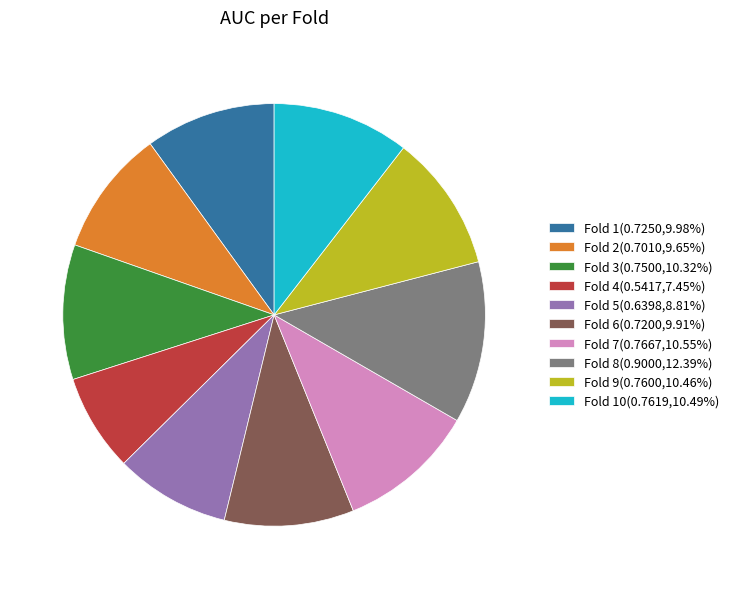

Do Fold 2(0.7010,9.65%) and Fold 4(0.5417,7.45%) together represent more than half of the pie?

No